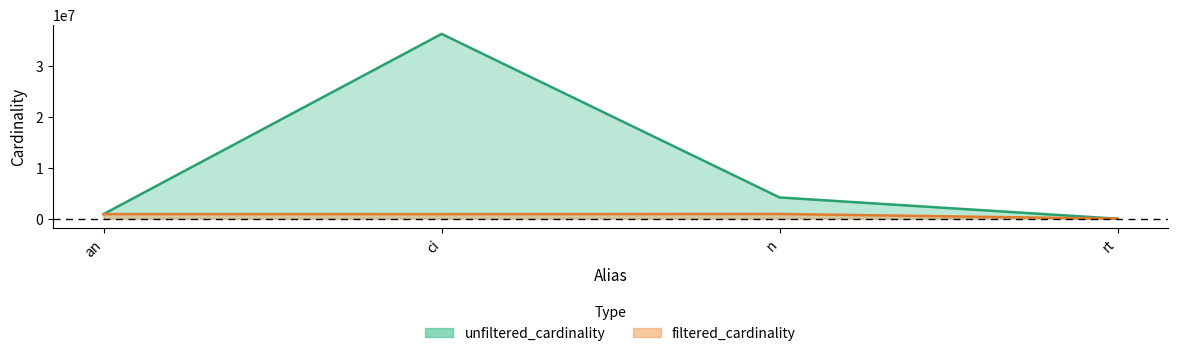

What is the difference between the maximum and minimum values in the filtered_cardinality series?

931506